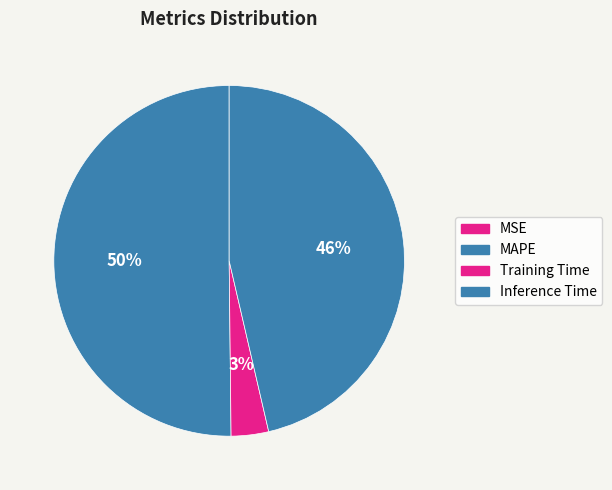

Does MAPE account for over 50% of the chart?

Yes